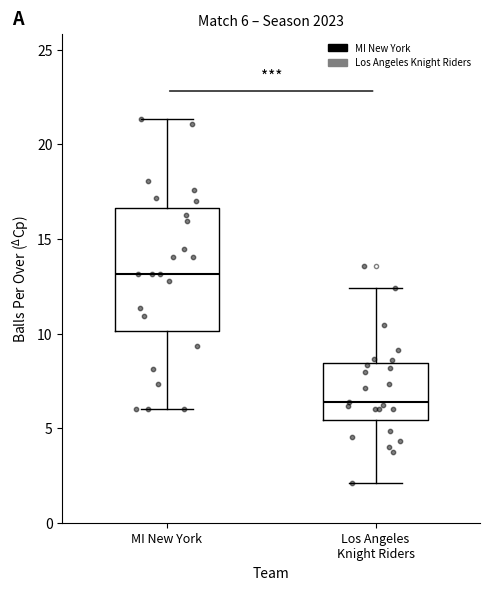

Which box is the tallest, from its lower edge to its upper edge?

MI New York